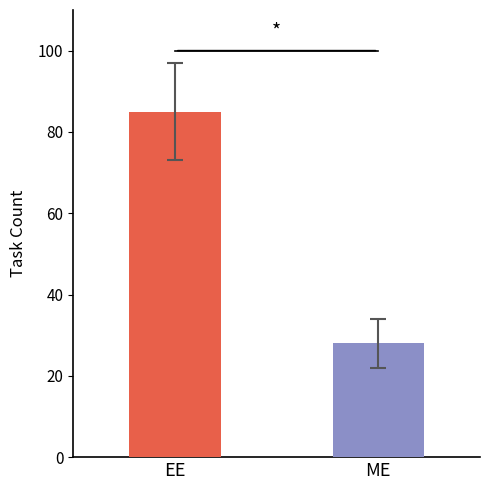

How many distinct data groups are displayed?

2